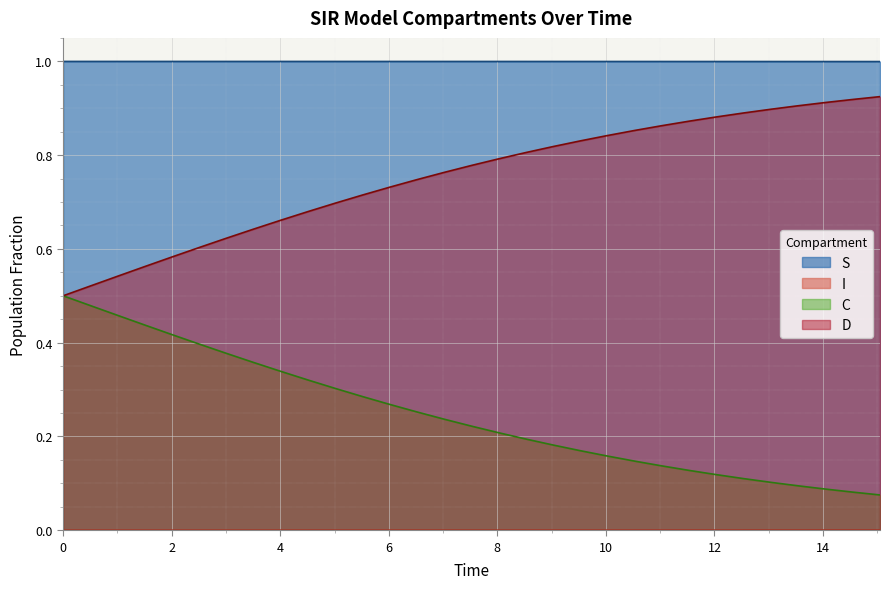

What is the greatest value displayed?

1.0